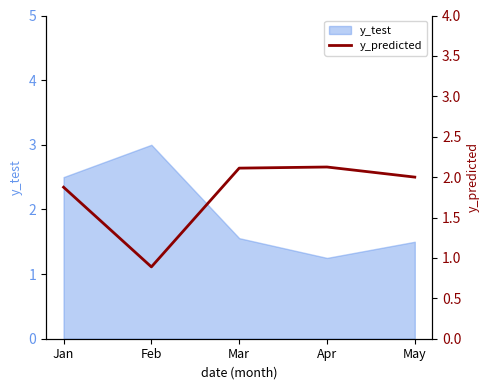

At which label does y_test reach its peak?

Feb